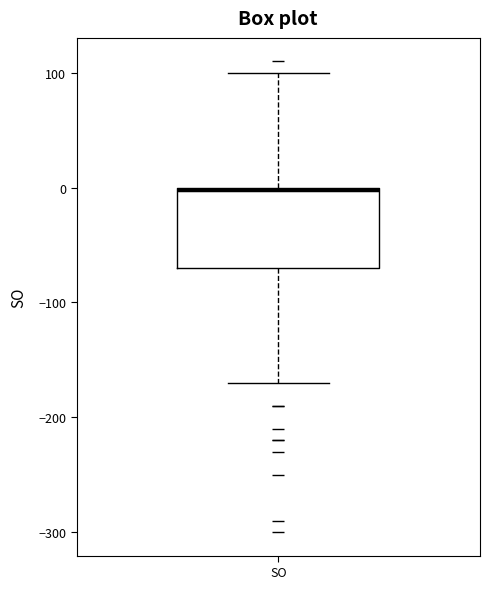

Read this box plot against the y-axis: the position of the median line, the range covered by the box, and the ends of both whiskers. The values are not printed on the chart, so give them approximately, as read against the axis.

median 0, box -70 to 0, whiskers -170 to 100